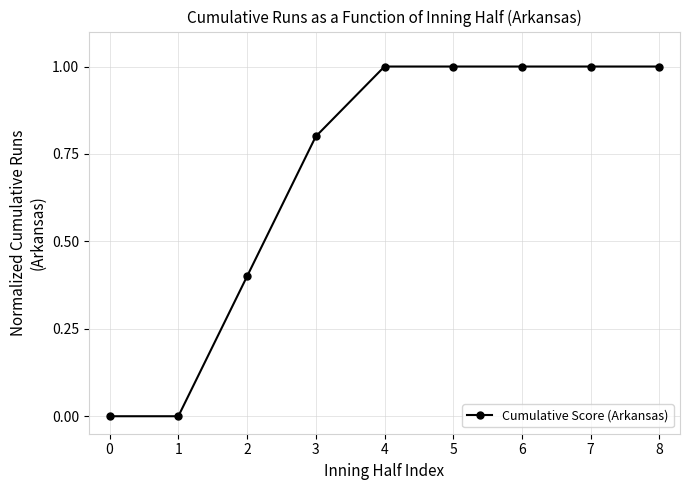

What is the difference between the values at 6 and 1?

1.0